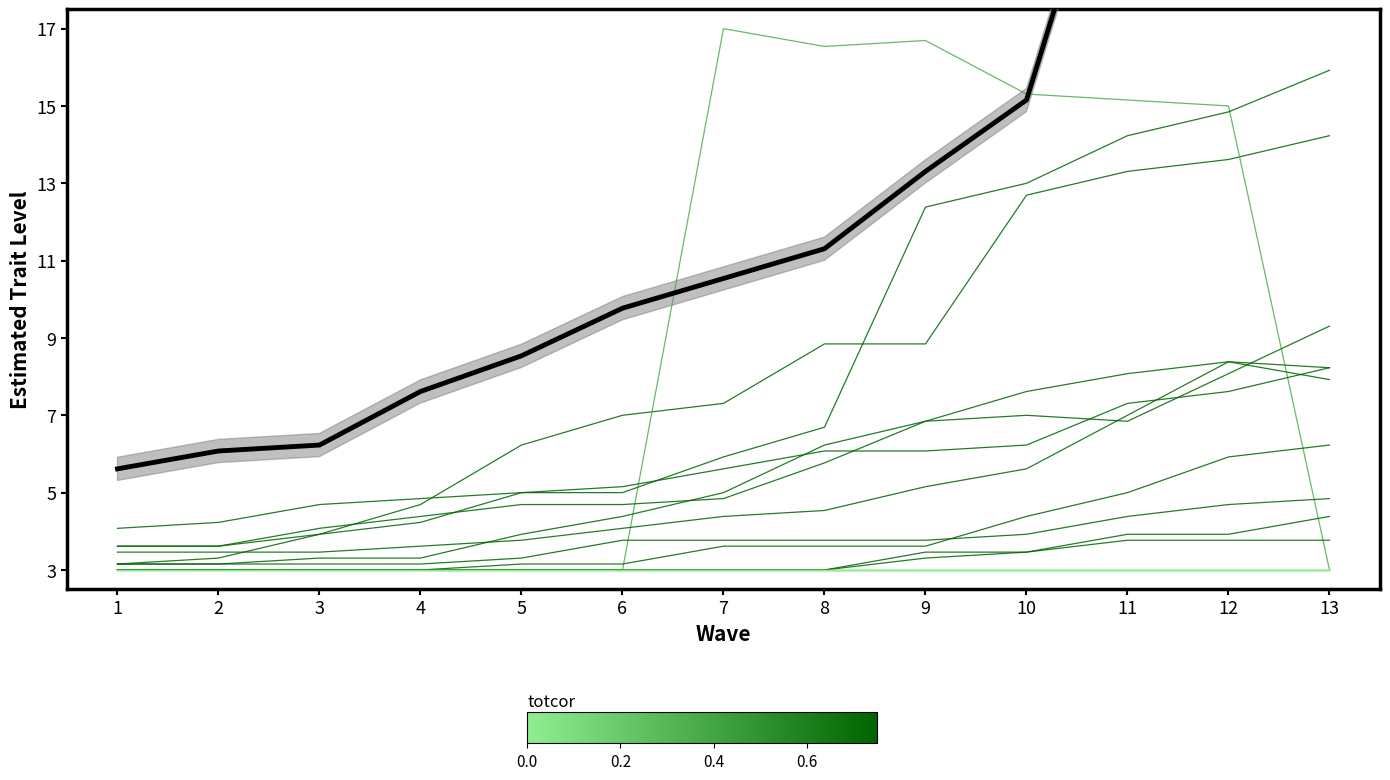

At which category is the sum across all series the highest?

12